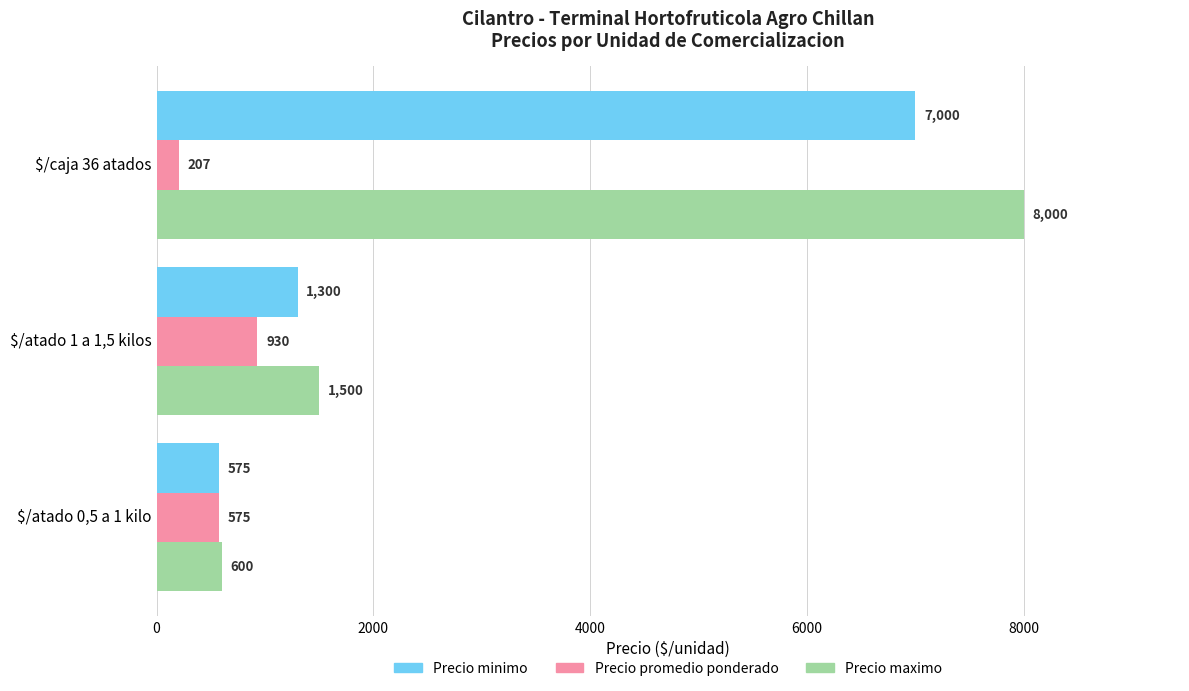

How many Precio promedio ponderado values are between 207 and 930?

3